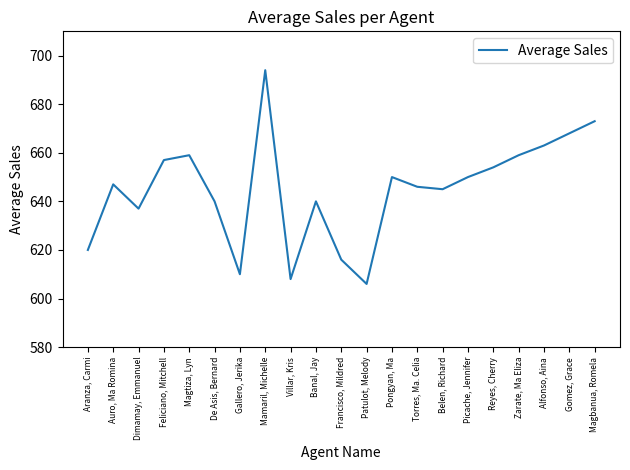

What position from the right is Banal, Jay?

12